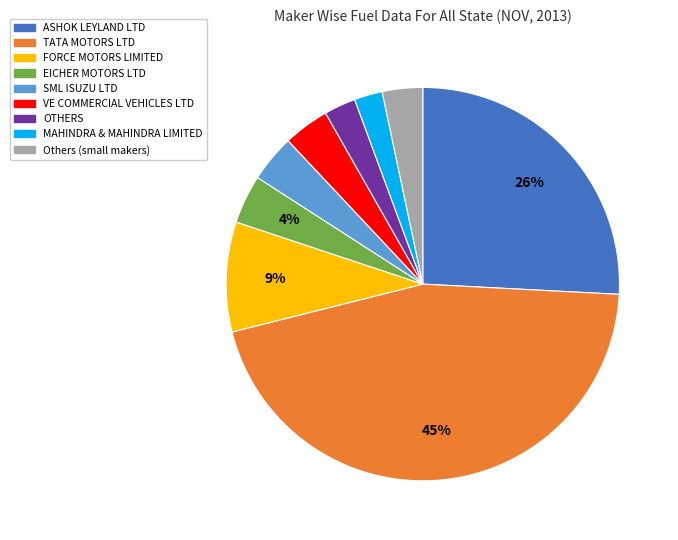

The SML ISUZU LTD slice represents 4% of the pie. True or false?

True